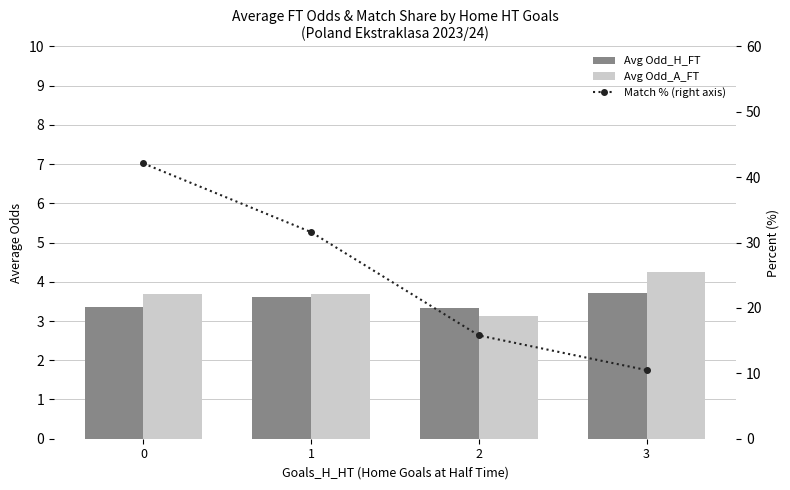

At 2, list the series in order from largest to smallest.

Match % (right axis), Avg Odd_H_FT, Avg Odd_A_FT